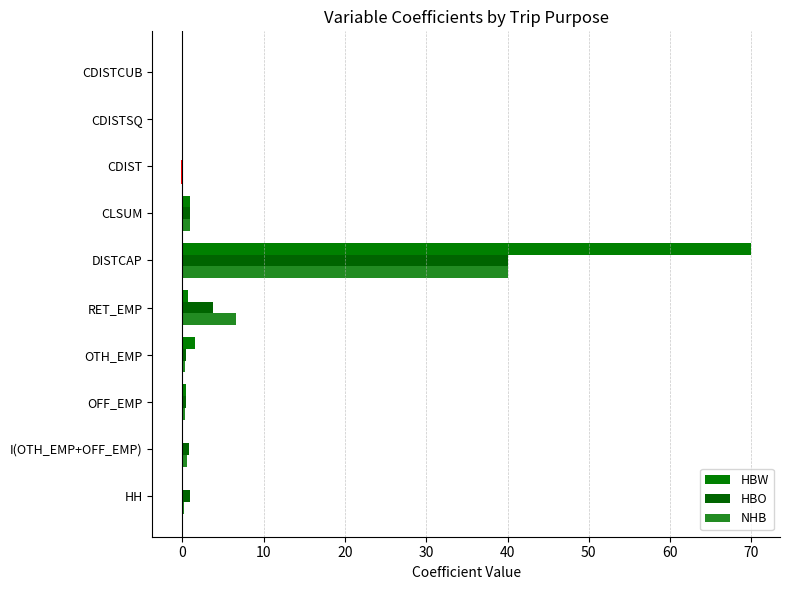

How many categories are shown in the chart?

10